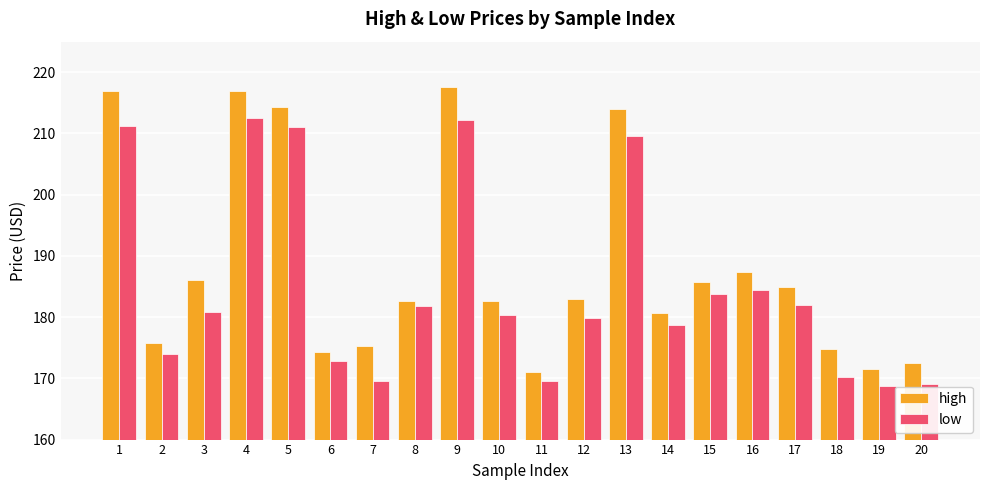

Is it true that high equals 125.6 at 4?

False